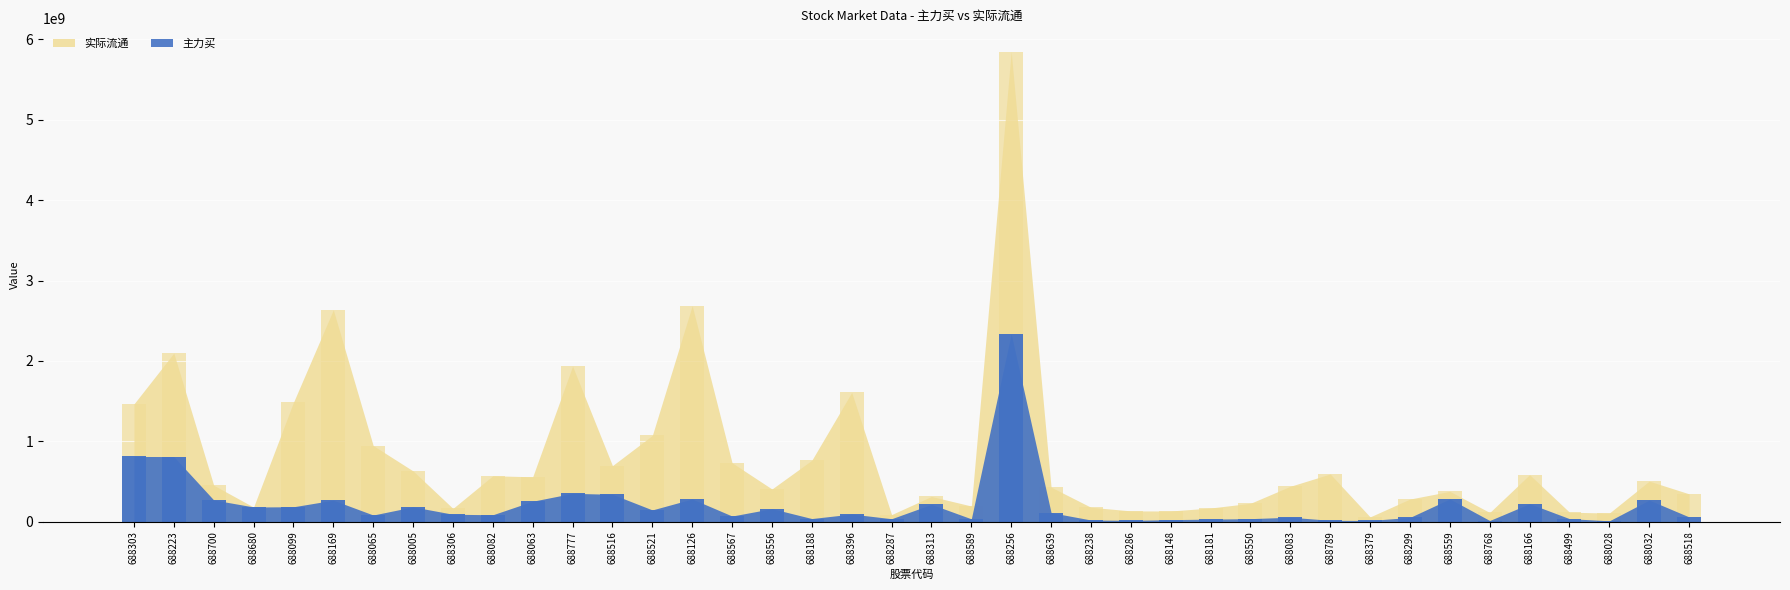

What are all the series names shown in the legend?

主力买, 实际流通